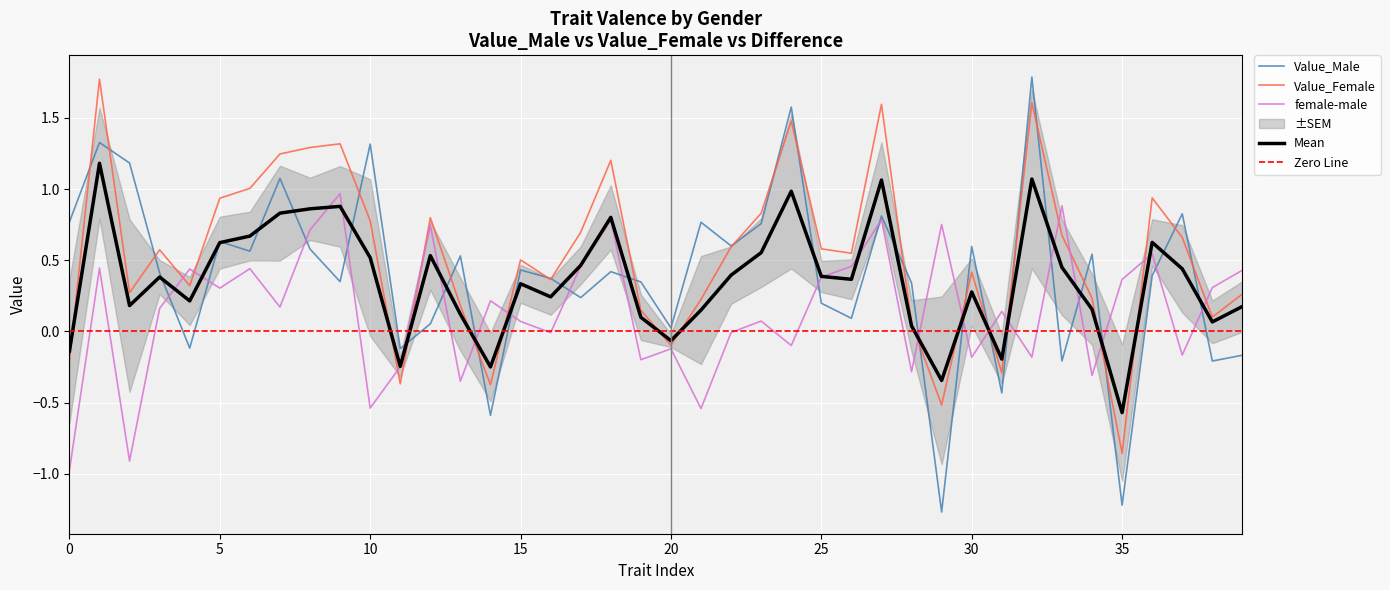

List the series in order of their overall mean, lowest first.

female-male, Value_Male, Value_Female